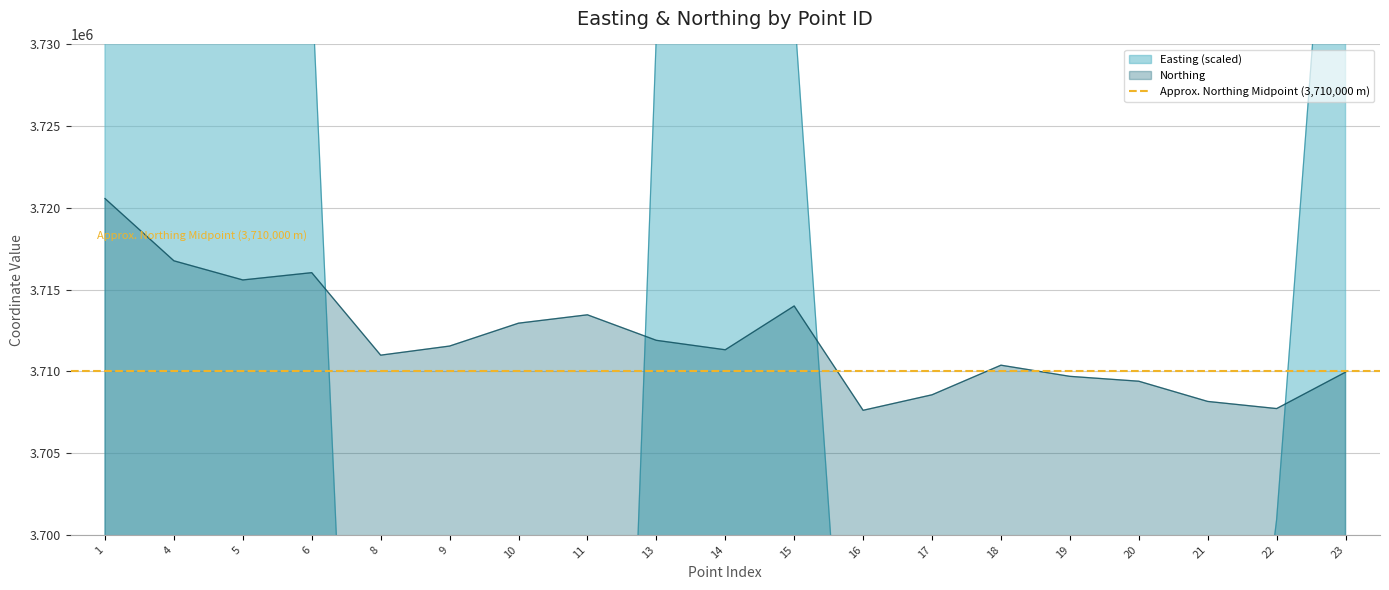

Where does the Easting series first go above 3671200?

1